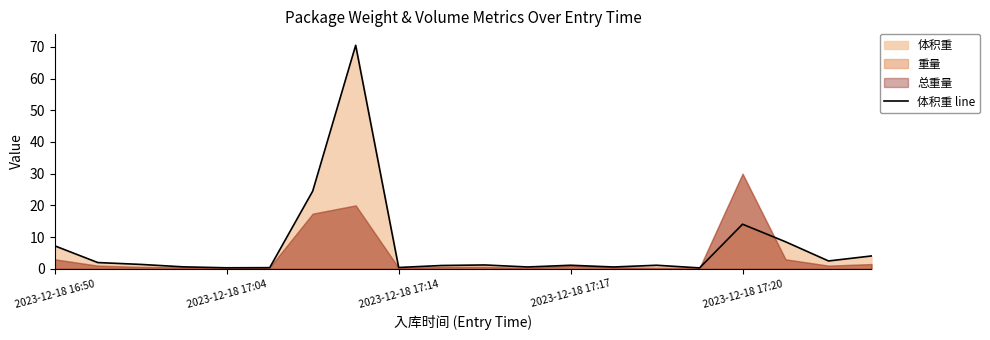

The 体积重 line series shows 0.3 at 2023-12-18 17:04. True or false?

True